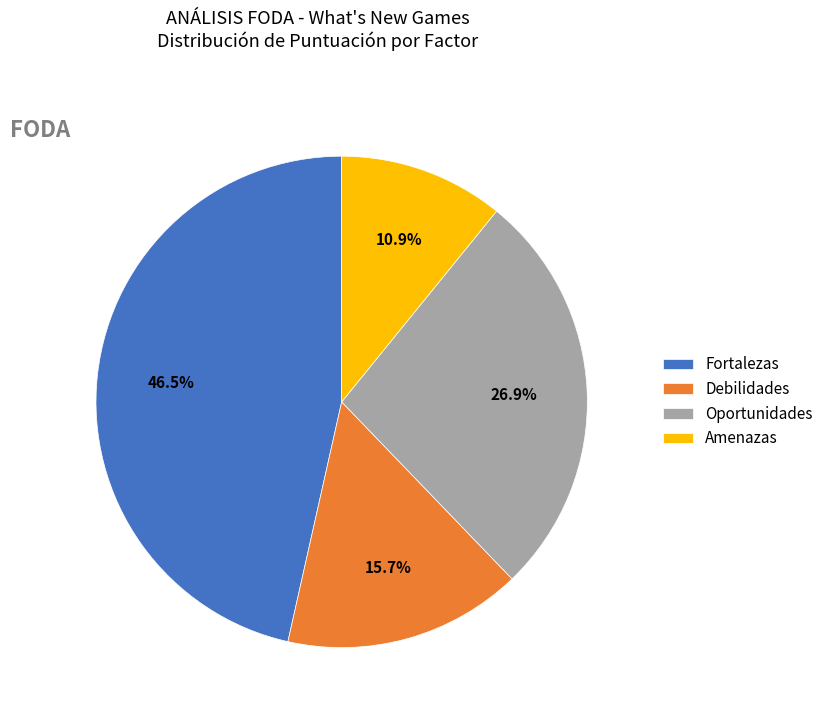

Is the sum of Debilidades and Fortalezas greater than half?

Yes